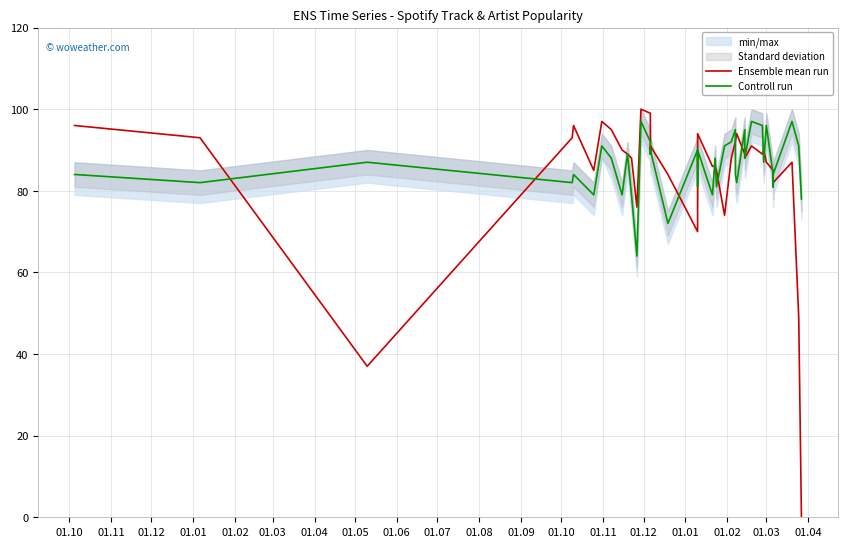

At how many categories does at least one series exceed 31?

40